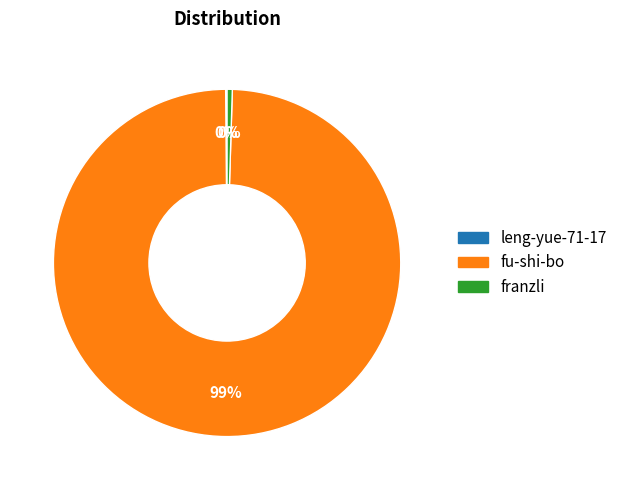

The fu-shi-bo slice represents 89% of the pie. True or false?

False